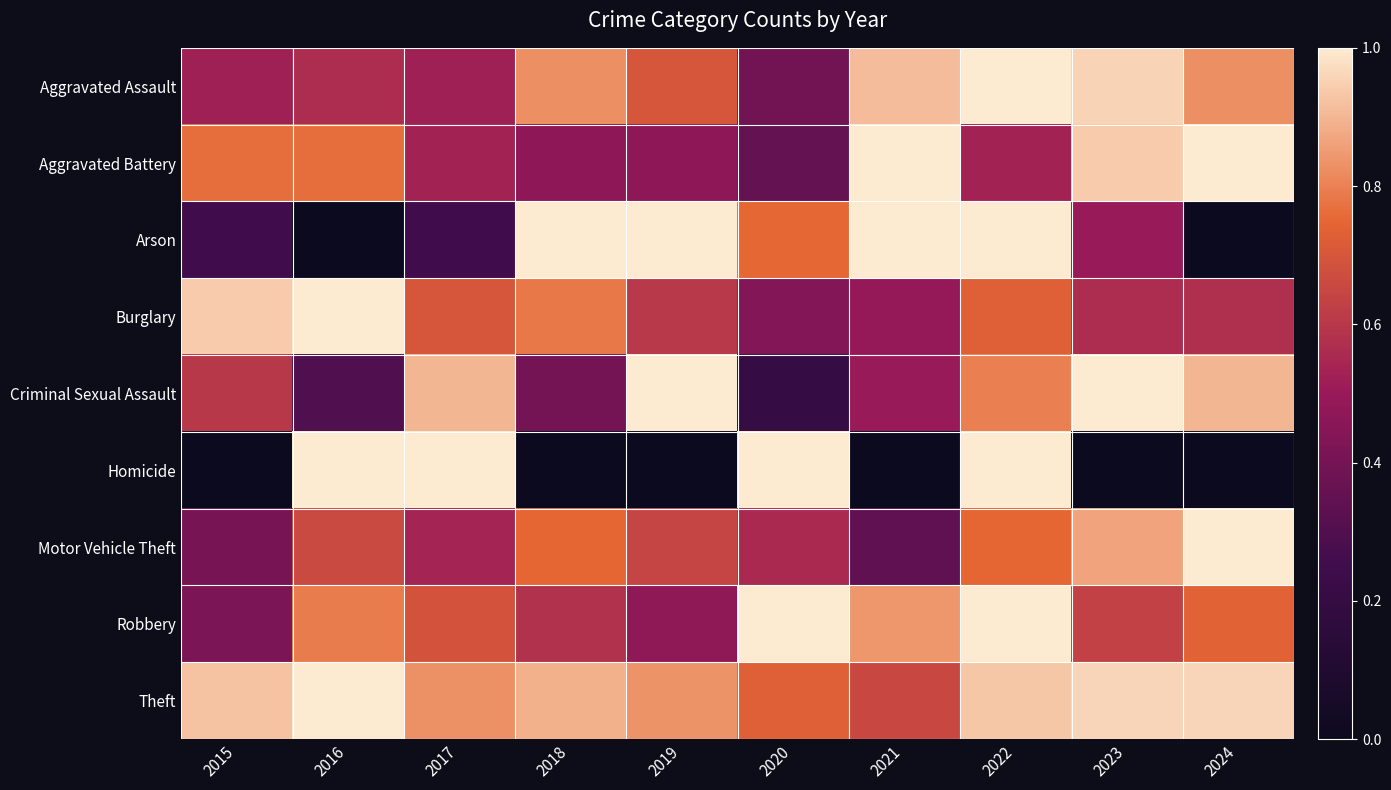

Which series has the largest total across all categories?

Theft